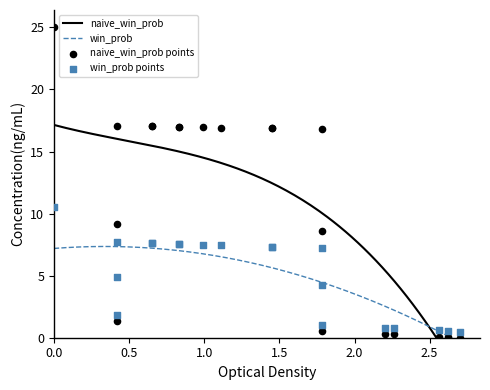

What are all the series names shown in the legend?

win_prob, naive_win_prob